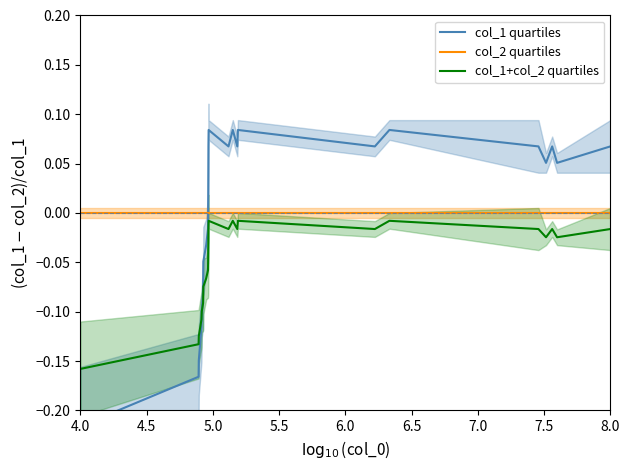

The col_2 quartiles series shows 0.0 at 8.0. True or false?

True